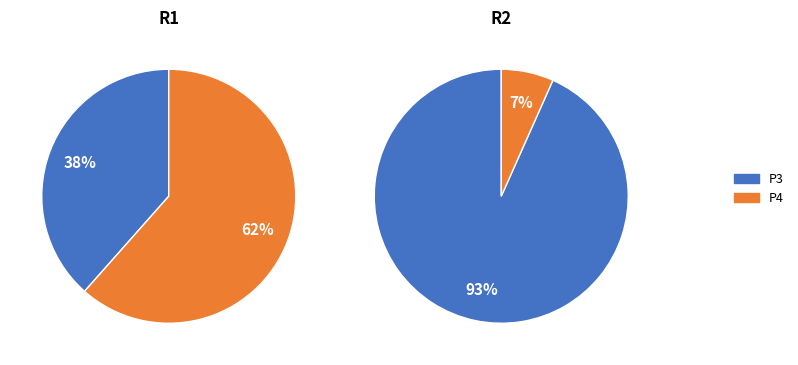

True or false: P4 accounts for 62% of the total.

True